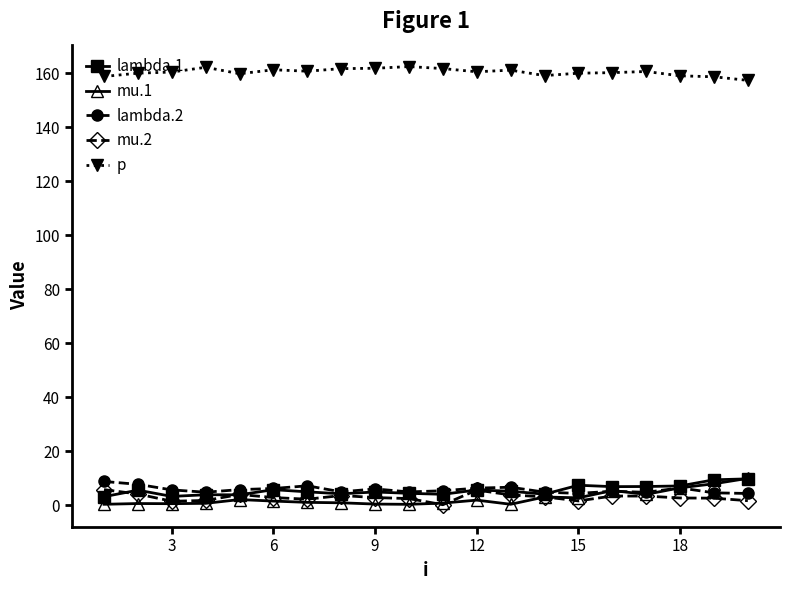

At how many categories does at least one series exceed 37?

20